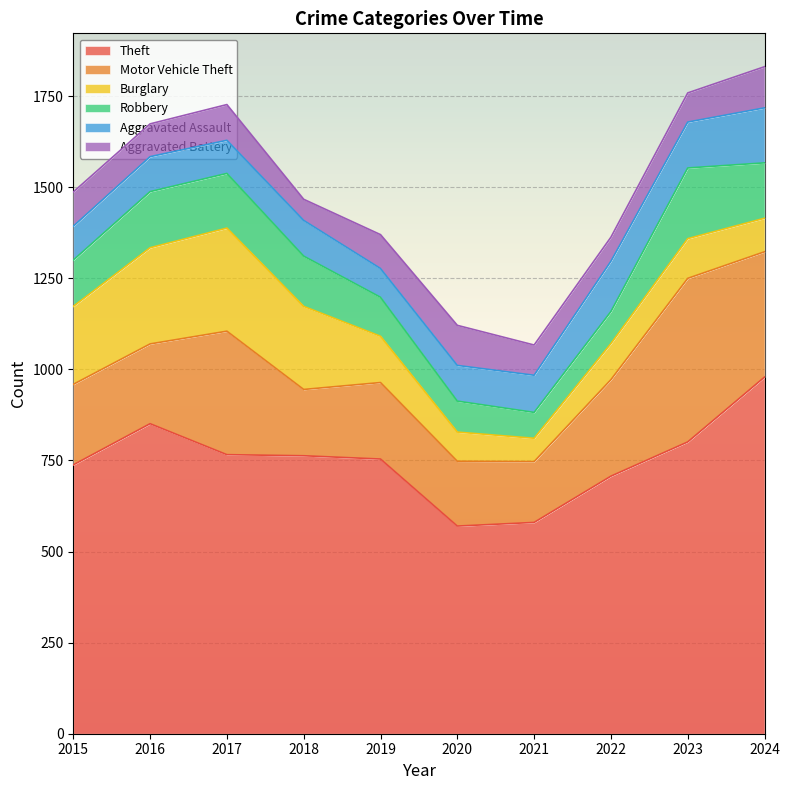

What is the approximate value of Aggravated Battery at 2023, to the nearest 10?

80